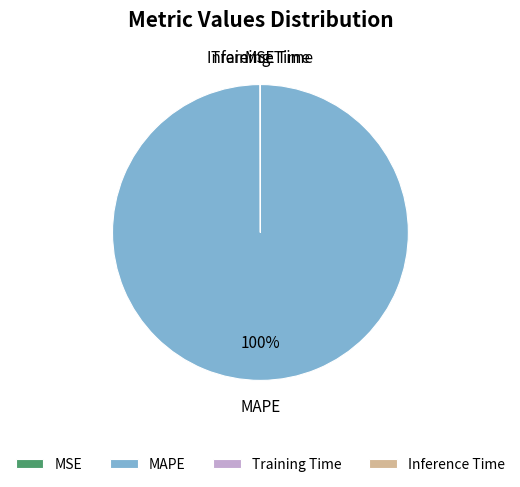

True or false: MAPE accounts for 91% of the total.

False